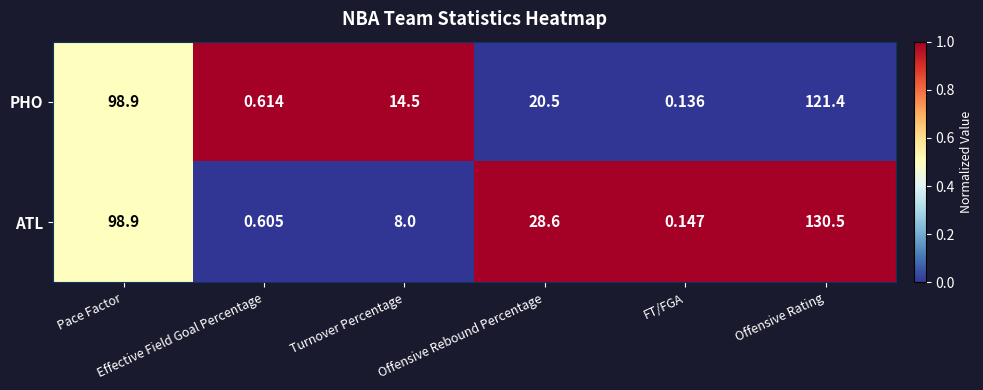

Which series has the largest total across all categories?

ATL